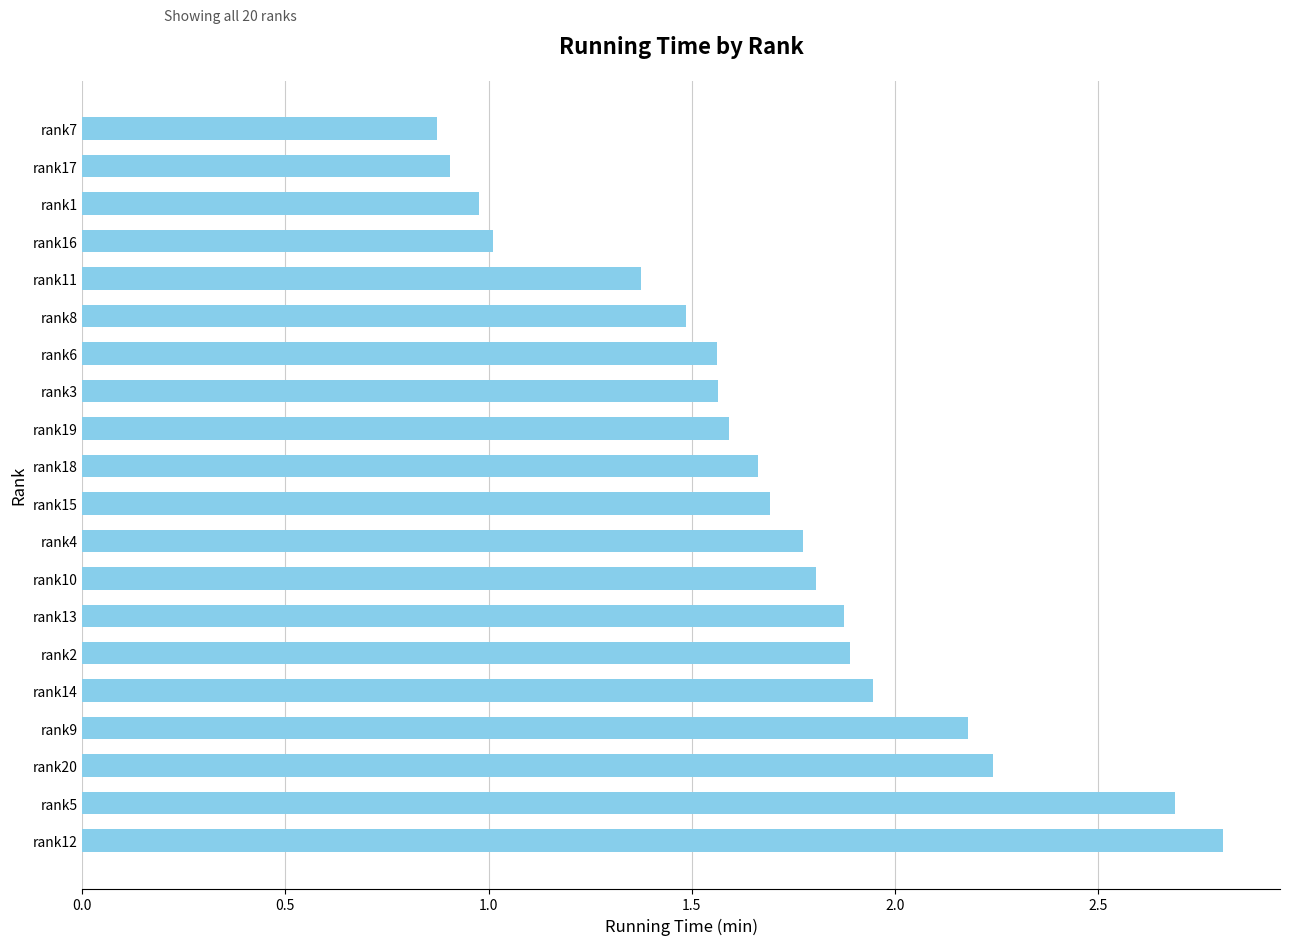

True or false: the data shows 1.6 at rank3.

True